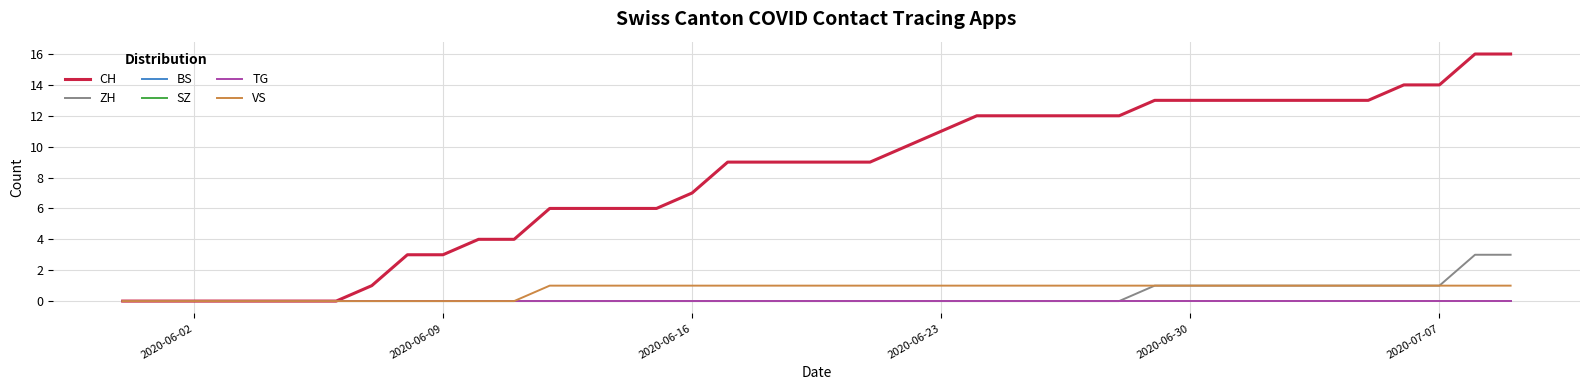

Is this an area chart (filled region under the line)?

No